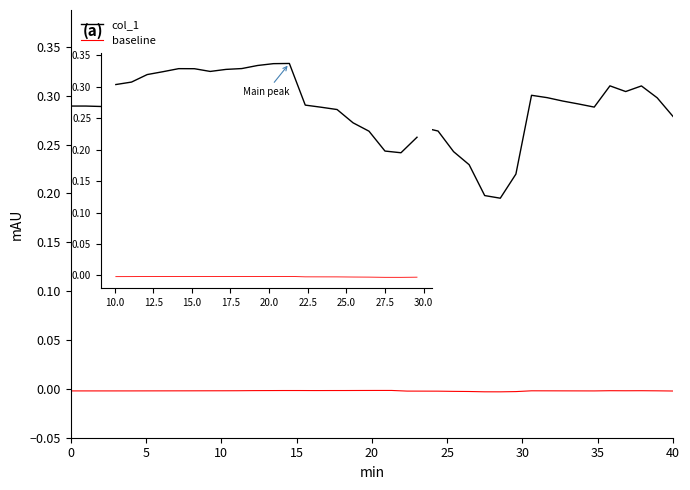

Count the col_1 values in the range 0 to 1.

40